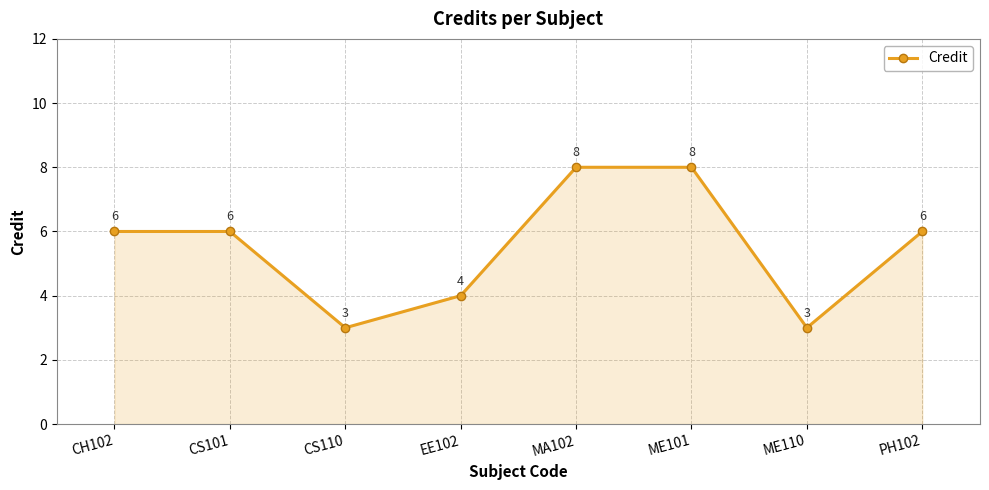

Approximately how many times larger is the value at CS110 compared to PH102?

0.5